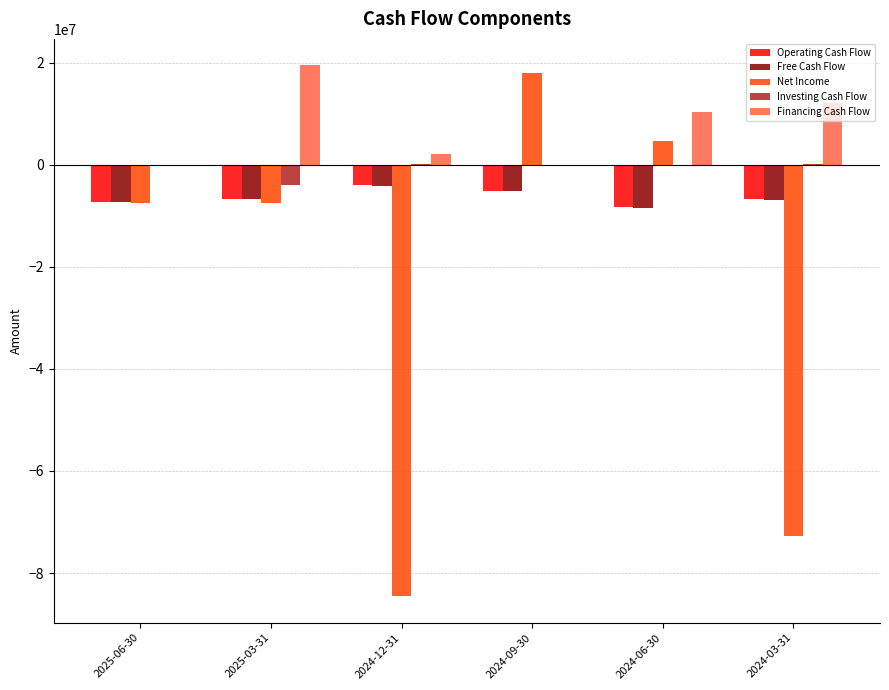

At which label does Net Income reach its peak?

2024-09-30